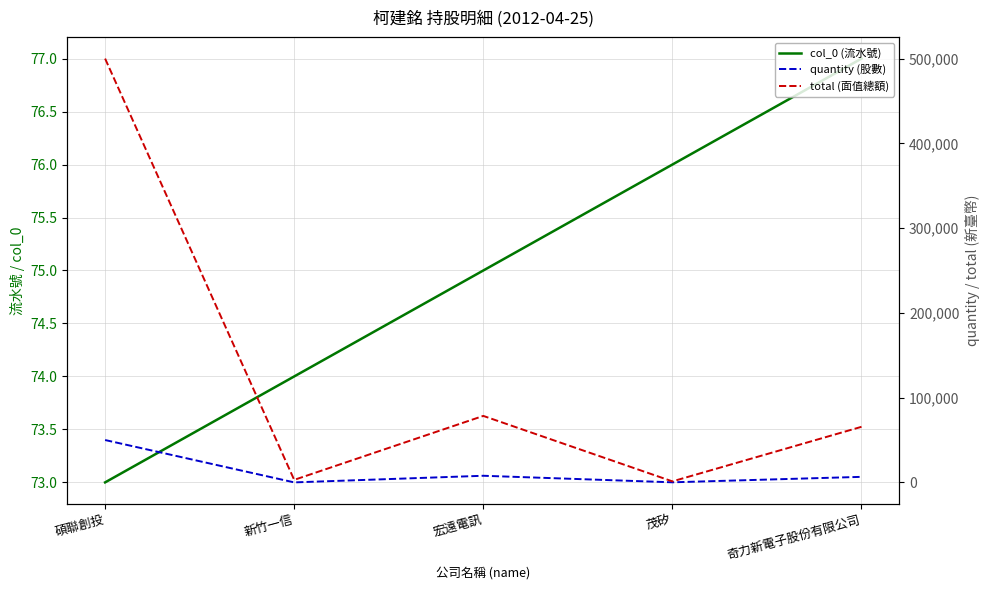

What are all the series names shown in the legend?

col_0 (流水號), quantity (股數), total (面值總額)